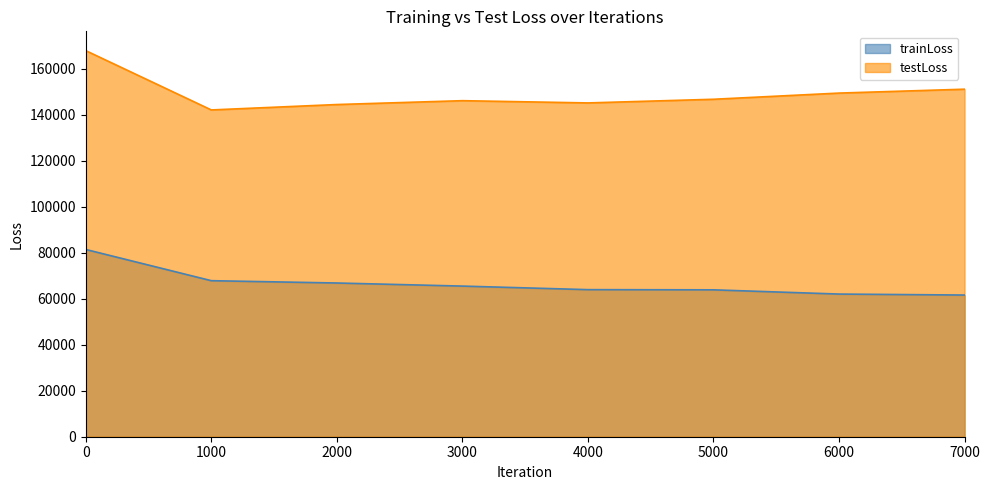

What is the lowest value of the trainLoss series?

61630.1